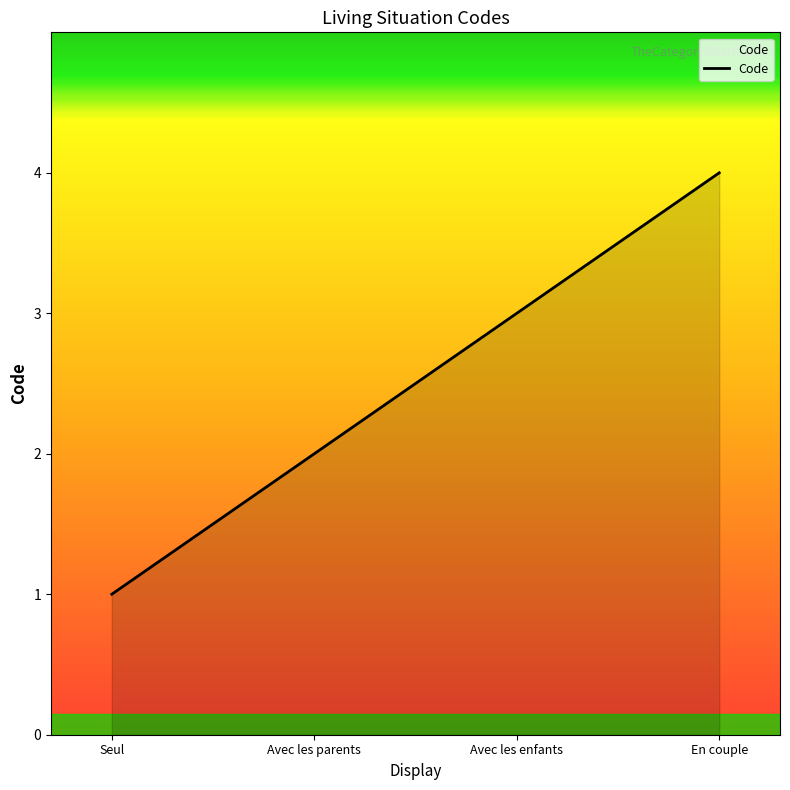

What position from the right is Seul?

4